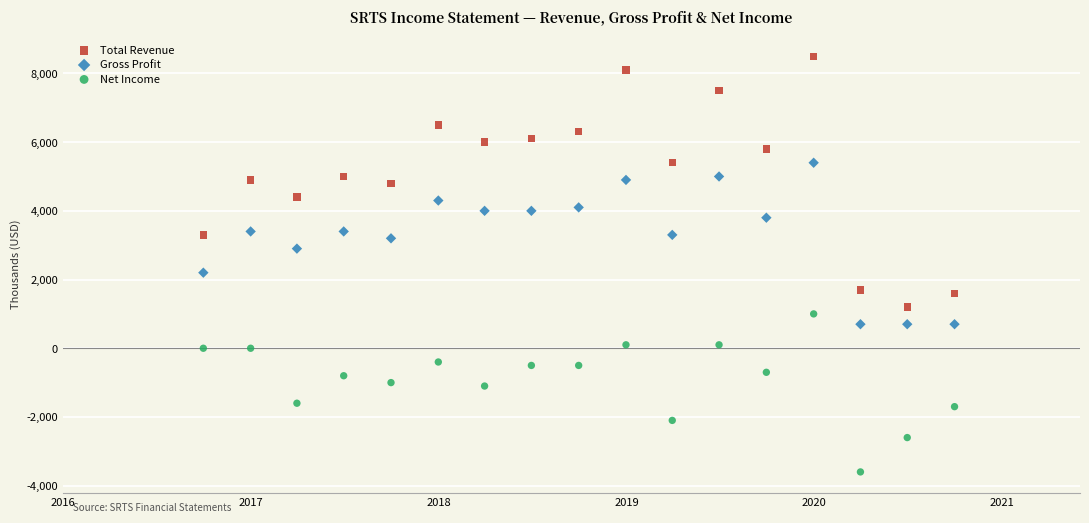

Which series has the largest Y range (max minus min)?

Total Revenue